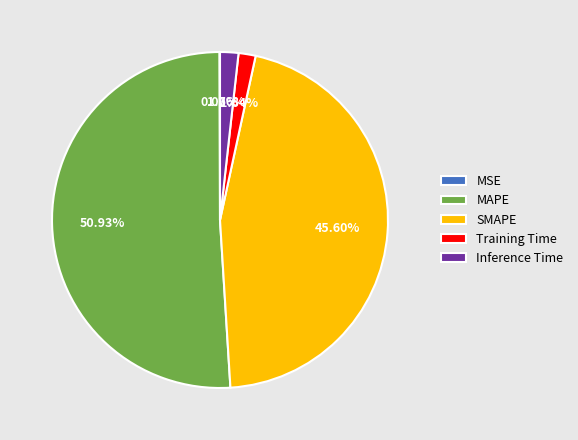

Do MAPE and SMAPE together represent more than half of the pie?

Yes